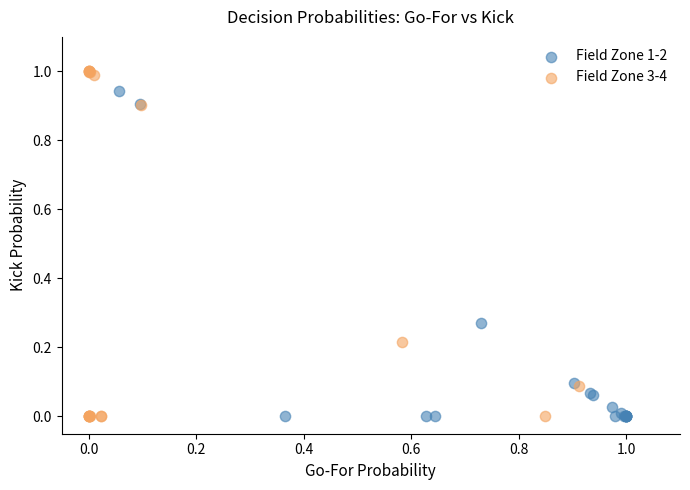

Which series has the widest spread of Y values?

Field Zone 3-4